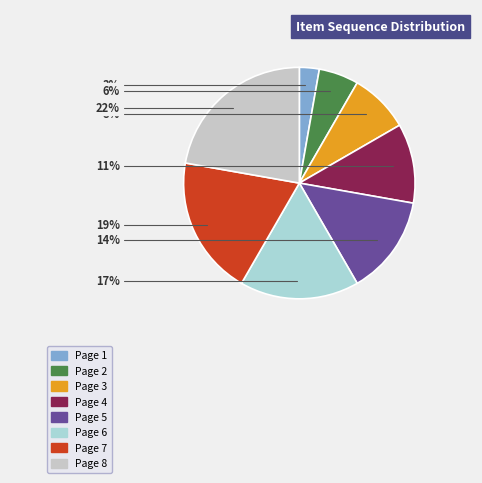

What is the largest slice in the pie chart?

Page 8